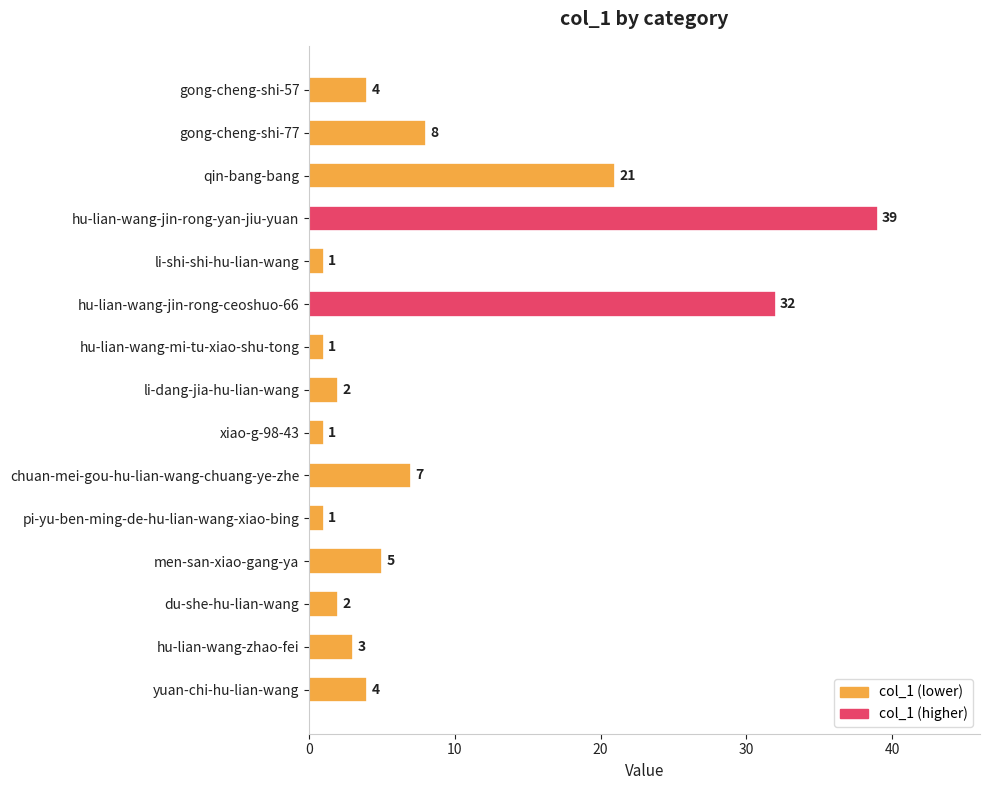

Between du-she-hu-lian-wang and yuan-chi-hu-lian-wang, which is larger?

yuan-chi-hu-lian-wang